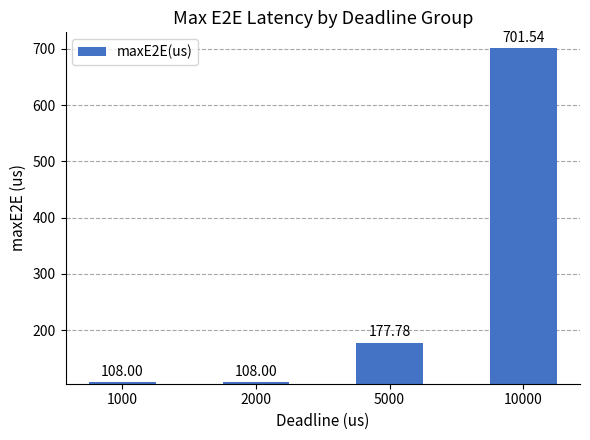

The value at 5000 is 39.6. True or false?

False